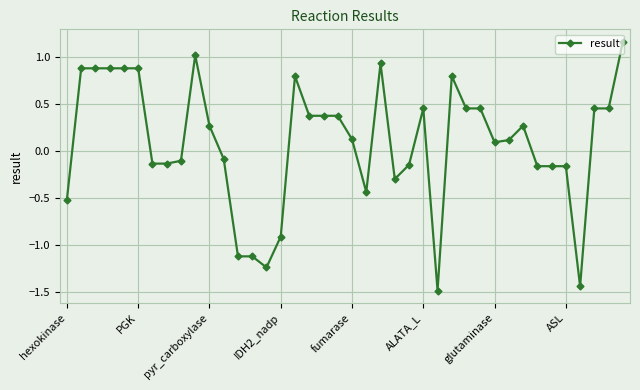

What is the difference between the second highest and minimum values?

2.5